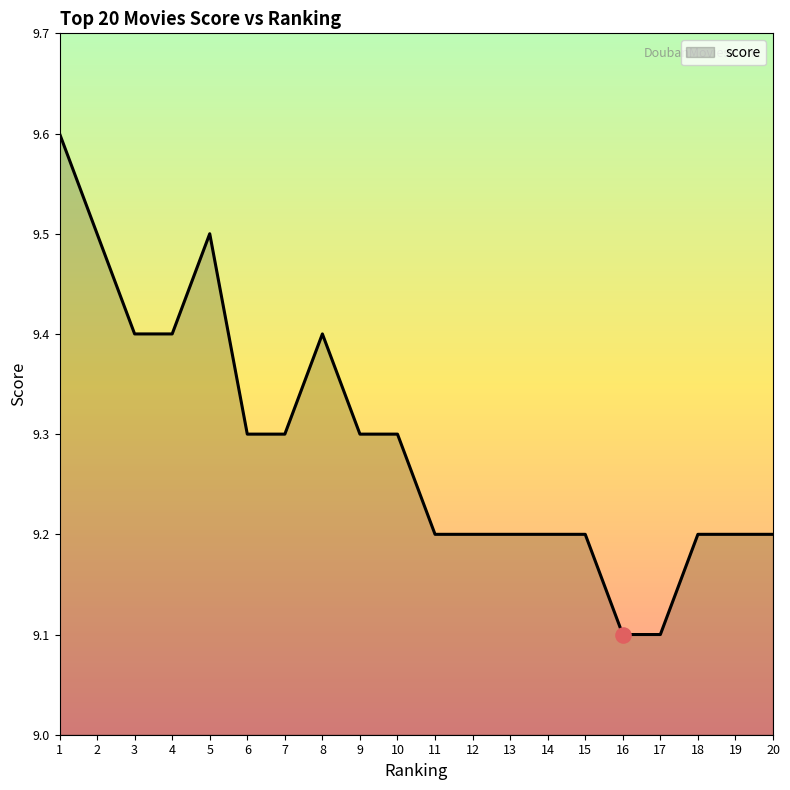

What is the change in value from 1 to 14?

-0.4